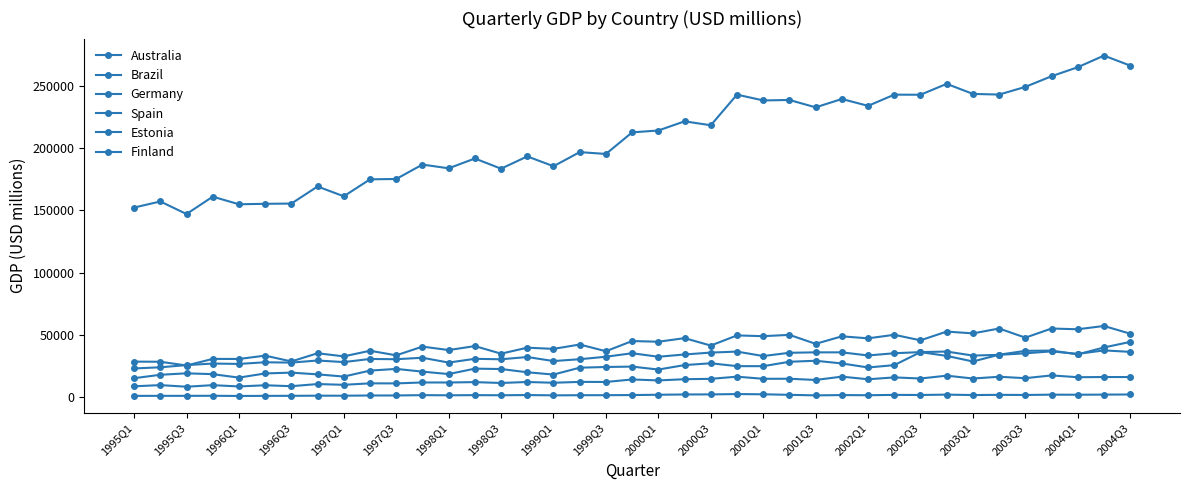

Is this an area chart (filled region under the line)?

No